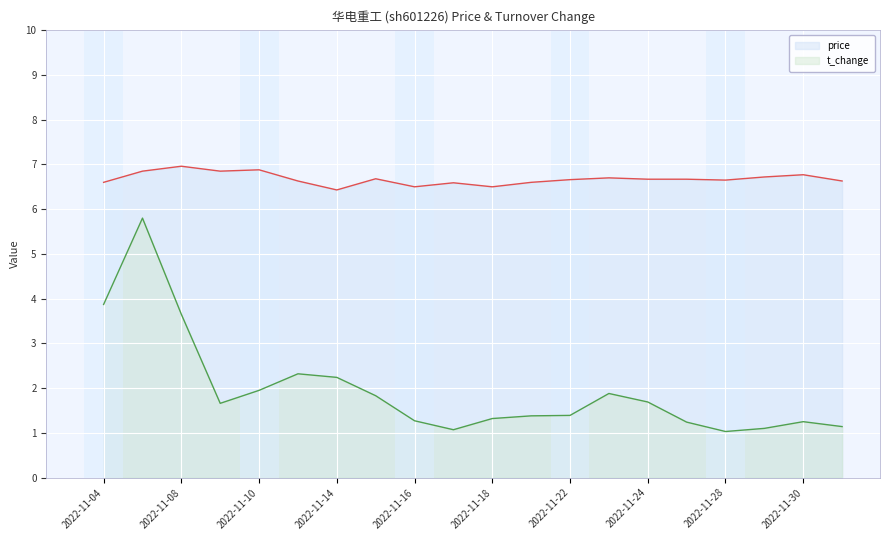

Reading left to right, transcribe all the data shown in this chart.

price: 6.6	6.8	7.0	6.8	6.9	6.6	6.4	6.7	6.5	6.6	6.5	6.6	6.7	6.7	6.7	6.7	6.7	6.7	6.8	6.6
t_change: 3.9	5.8	3.6	1.7	1.9	2.3	2.2	1.8	1.3	1.1	1.3	1.4	1.4	1.9	1.7	1.2	1.0	1.1	1.2	1.1